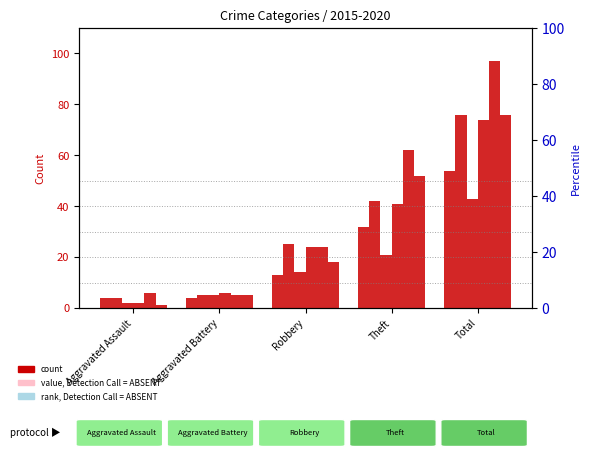

Which category has the highest value in the 2015 series?

Total